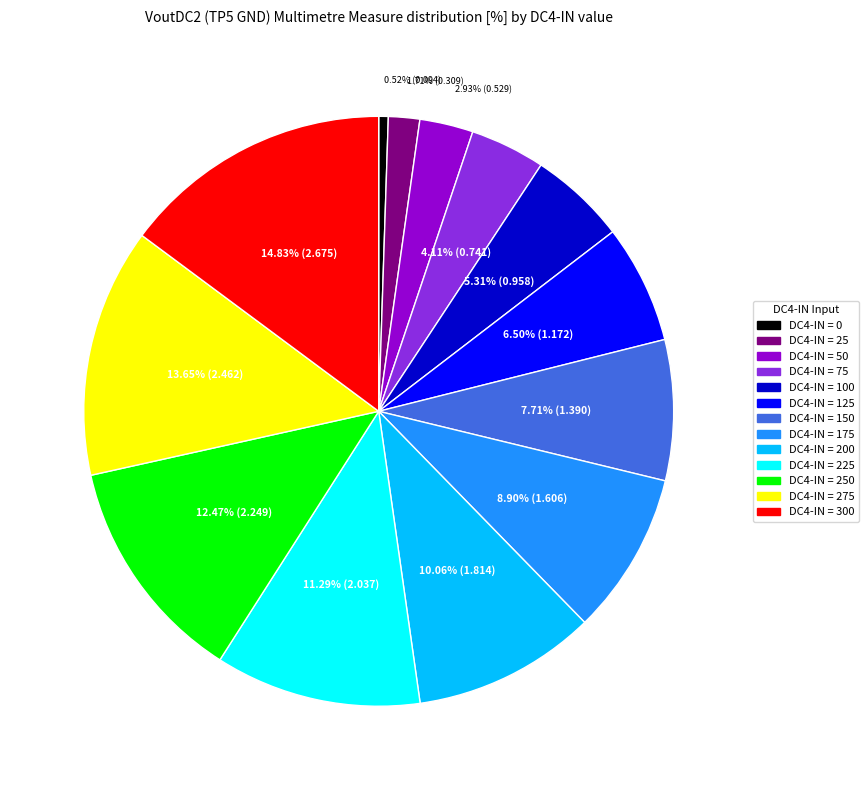

What is the ratio of the value at DC4-IN = 50 to the value at DC4-IN = 225?

0.3